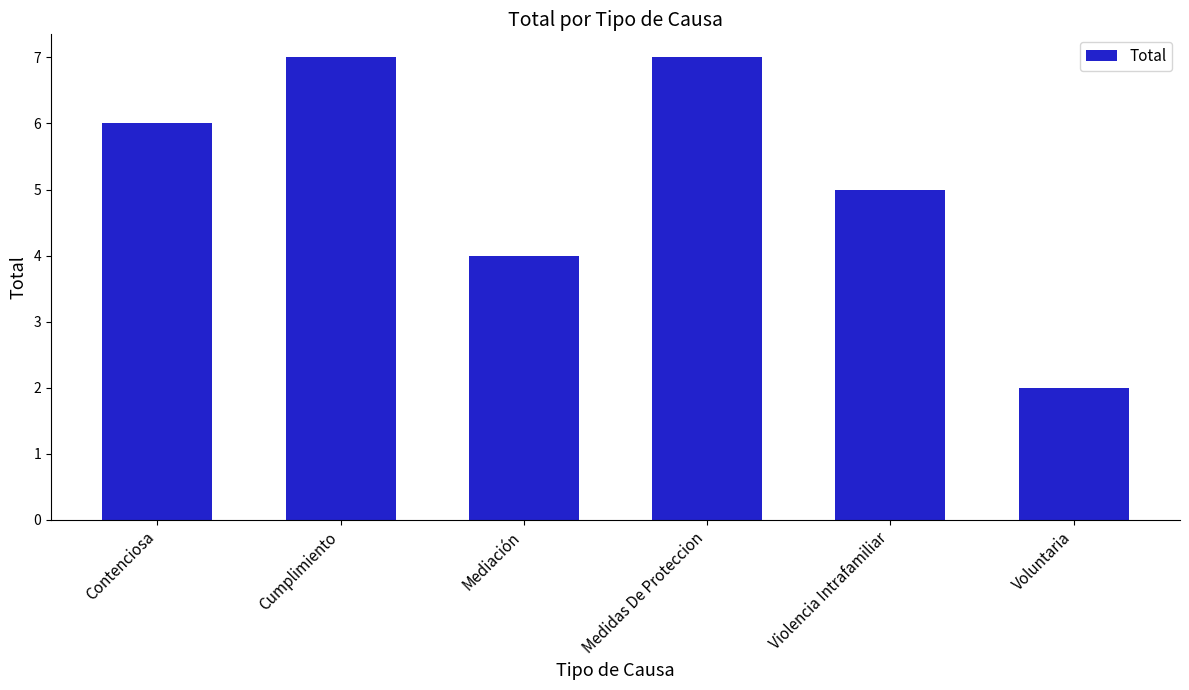

Which has a higher value, Voluntaria or Cumplimiento?

Cumplimiento